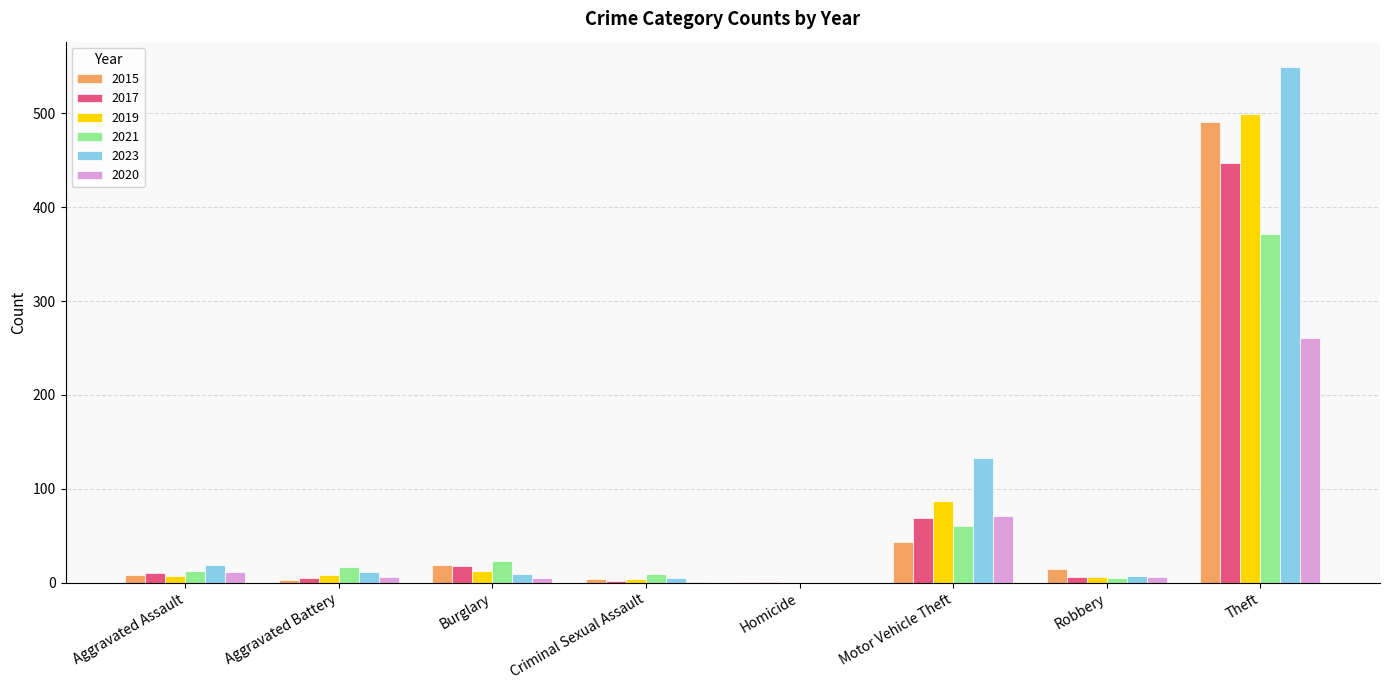

Which series has the largest total across all categories?

2023